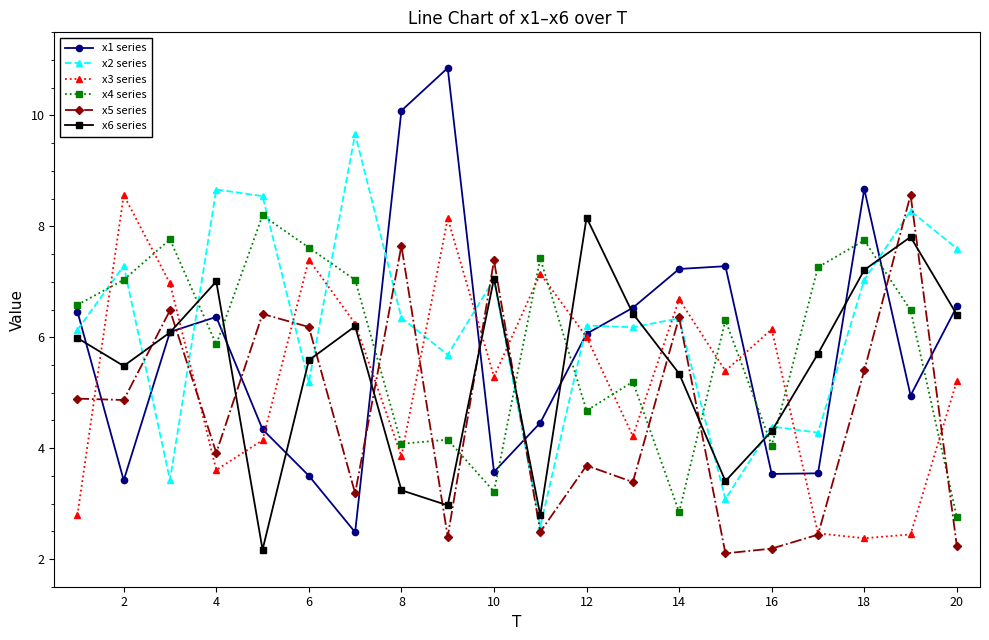

At how many categories does at least one series exceed 9?

3